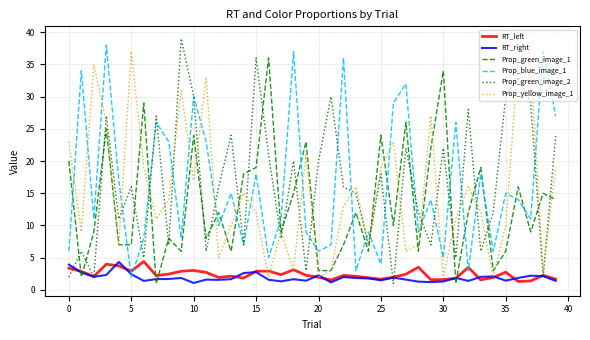

What is the smallest value displayed?

1.0